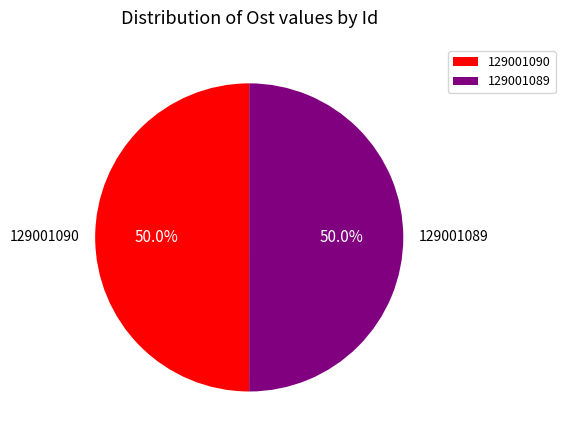

To the nearest percent, what is the average slice percentage?

50%